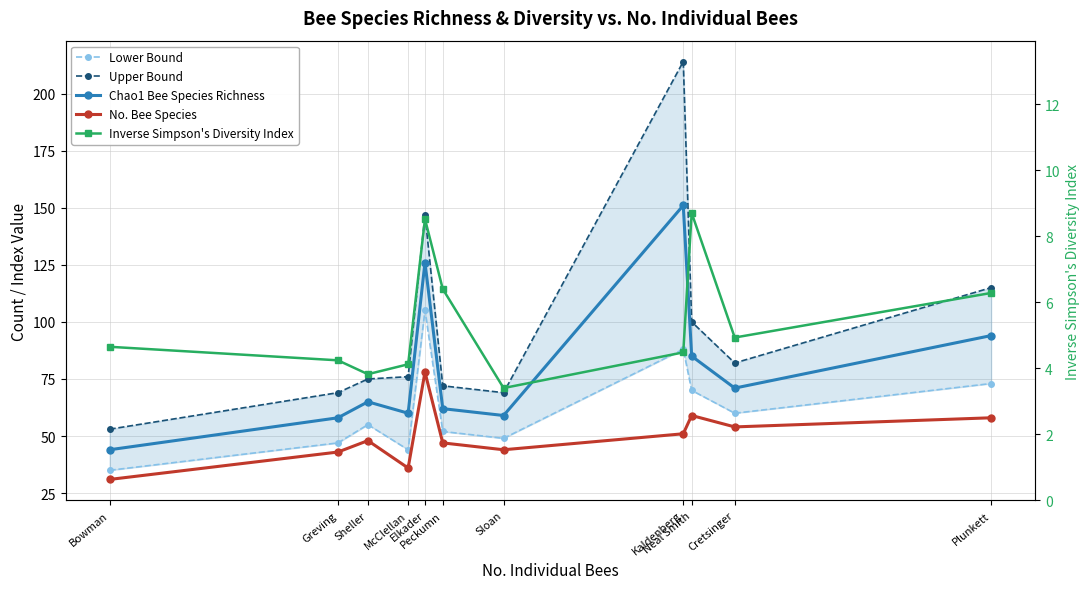

True or false: No. Bee Species and Inverse Simpson's Diversity Index cross at least once.

False